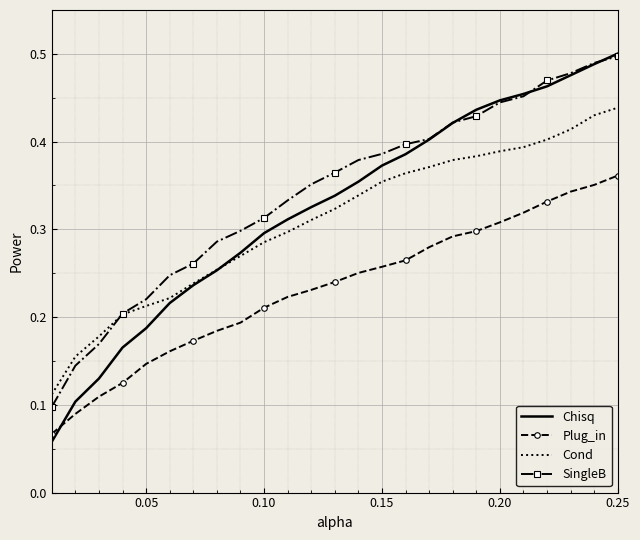

True or false: Plug_in and Cond cross at least once.

False